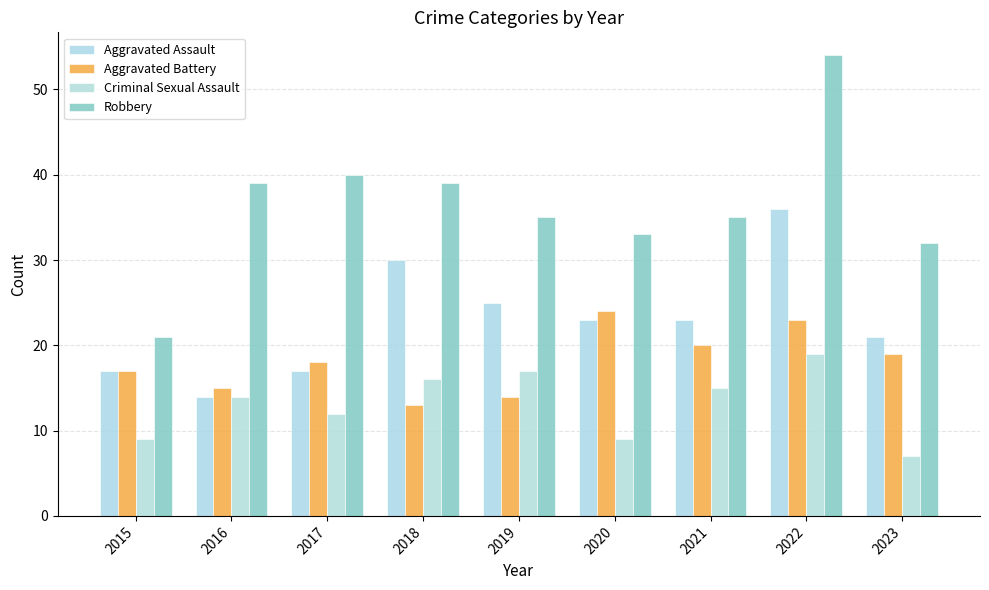

At which category is the sum across all series the highest?

2022